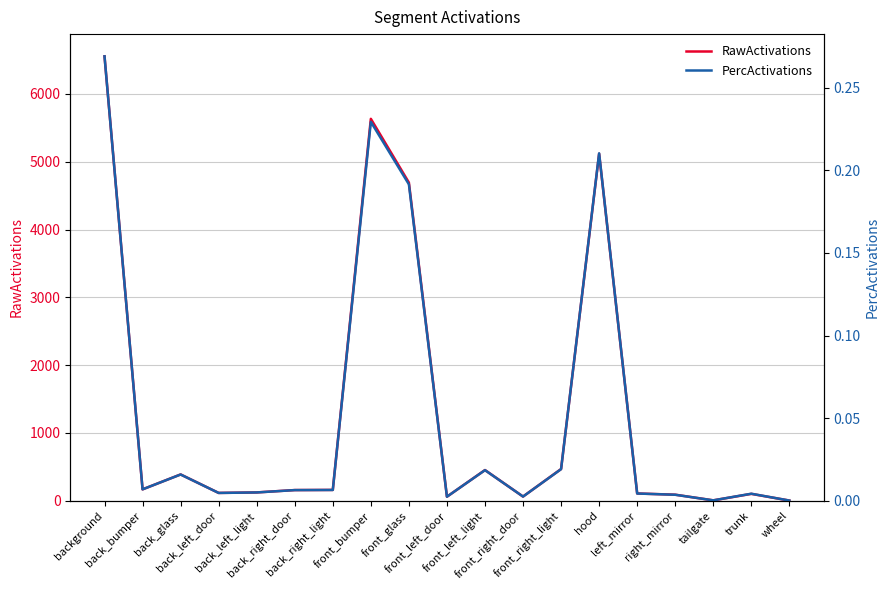

True or false: RawActivations and PercActivations cross at least once.

False